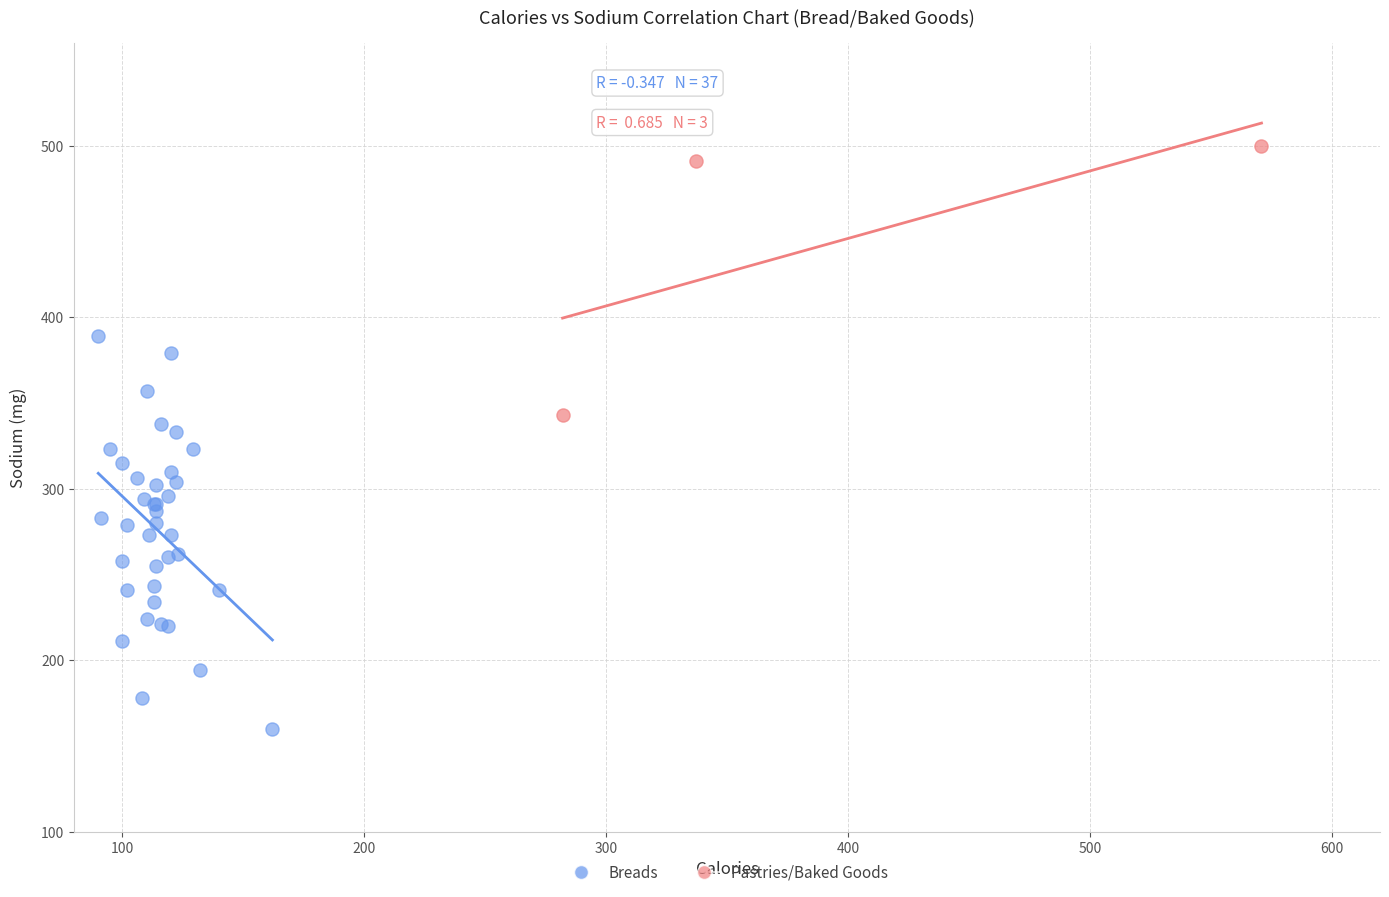

What are all the series names shown in the legend?

Breads, Pastries/Baked Goods